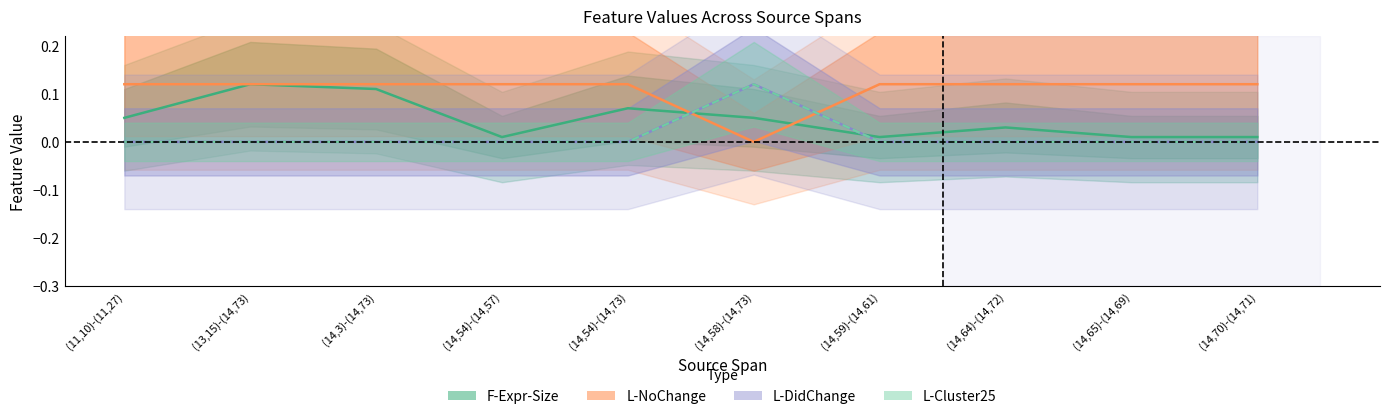

How many interior local peaks does the L-Cluster25 series have?

1